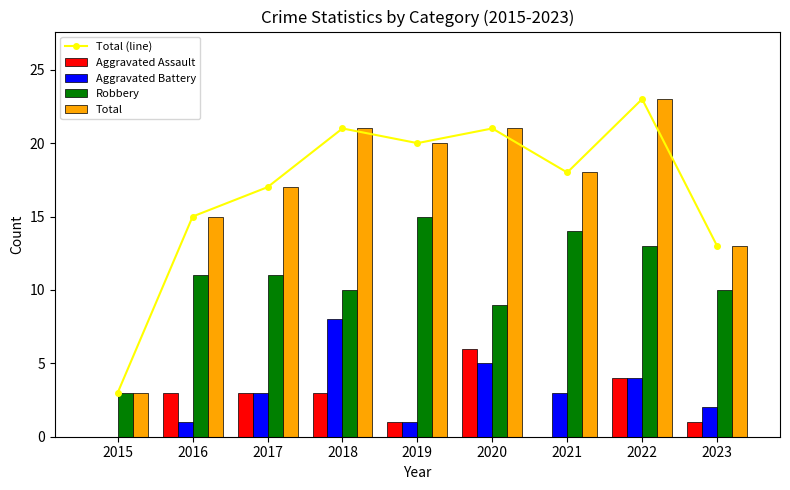

At which label is Aggravated Assault closest to 3?

2016